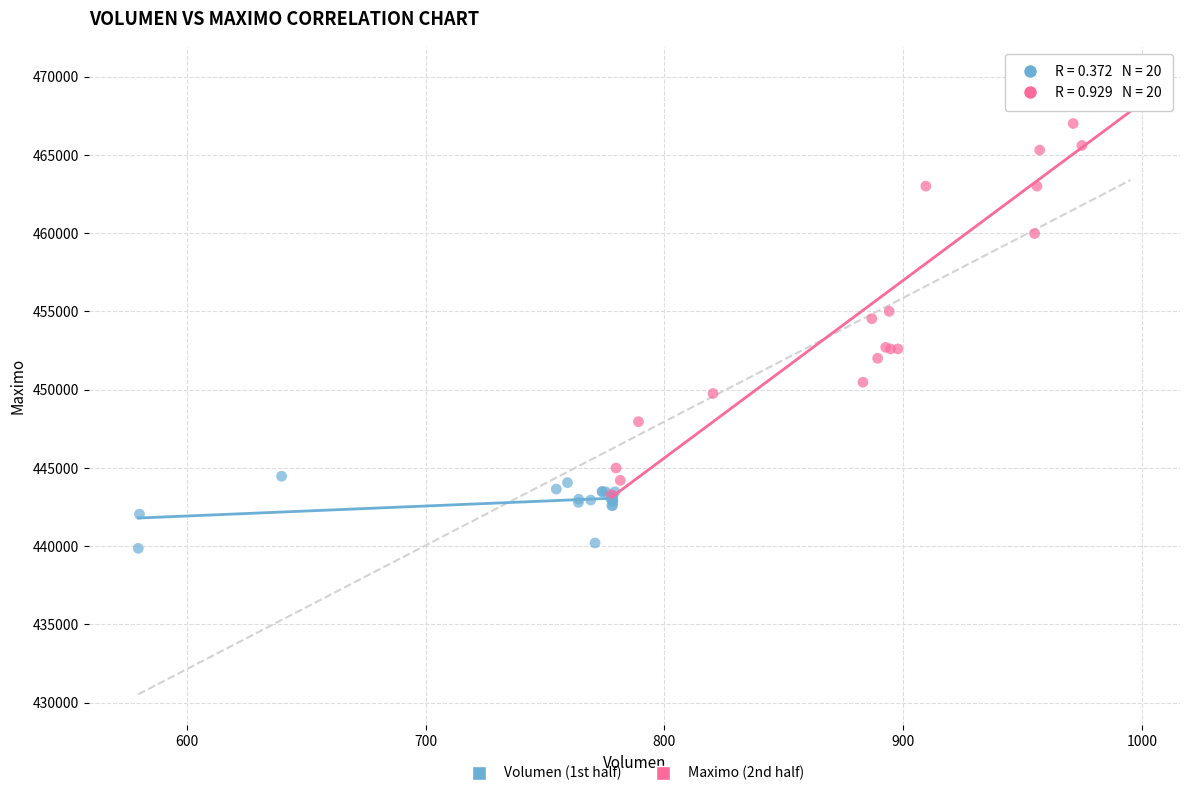

Which series has the largest Y range (max minus min)?

Maximo (2nd half)